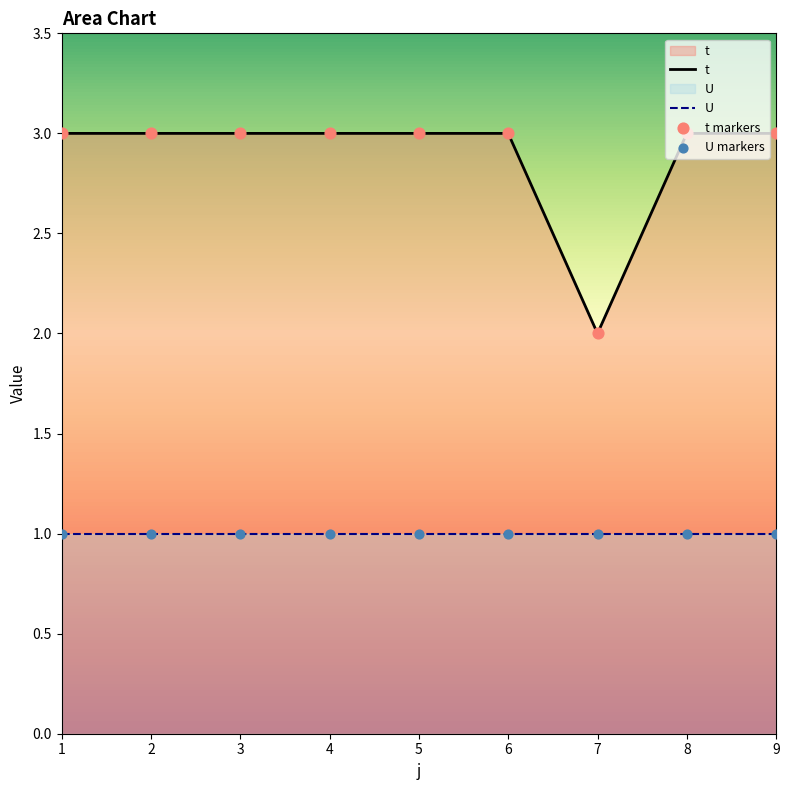

What are all the series names shown in the legend?

t, U, t markers, U markers